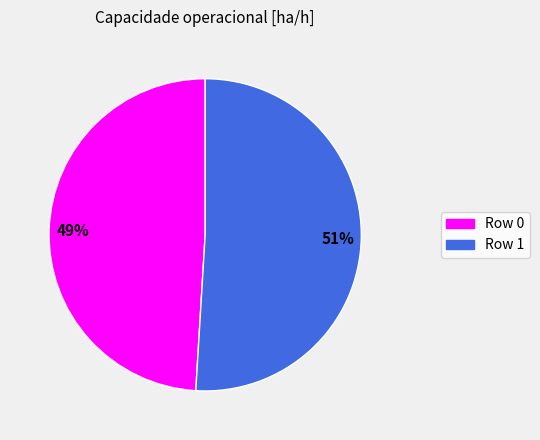

How many segments does this pie chart have?

2